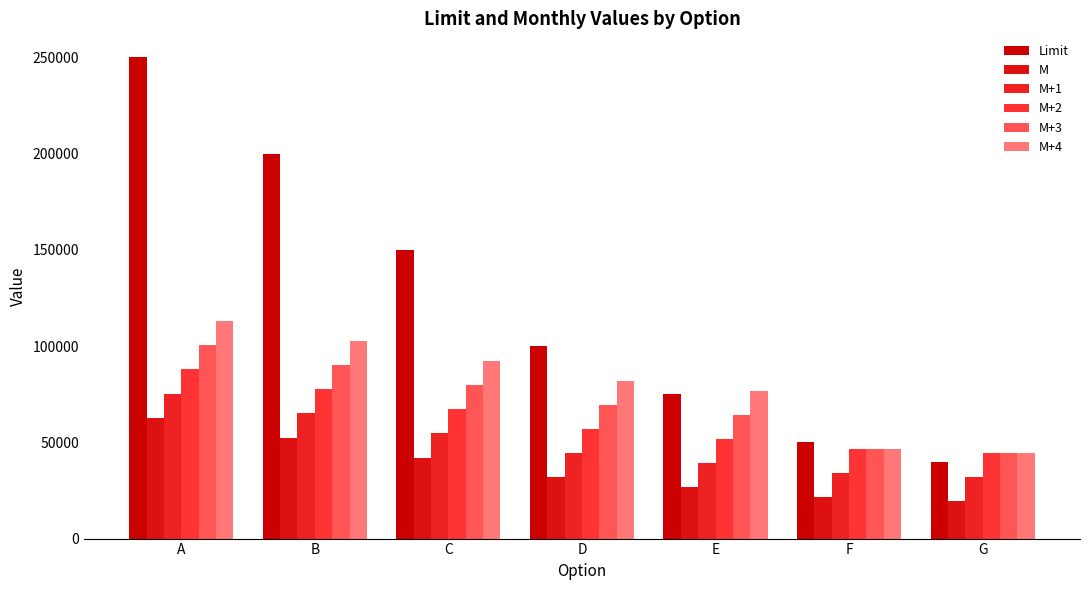

Which series has the largest range (max minus min)?

Limit